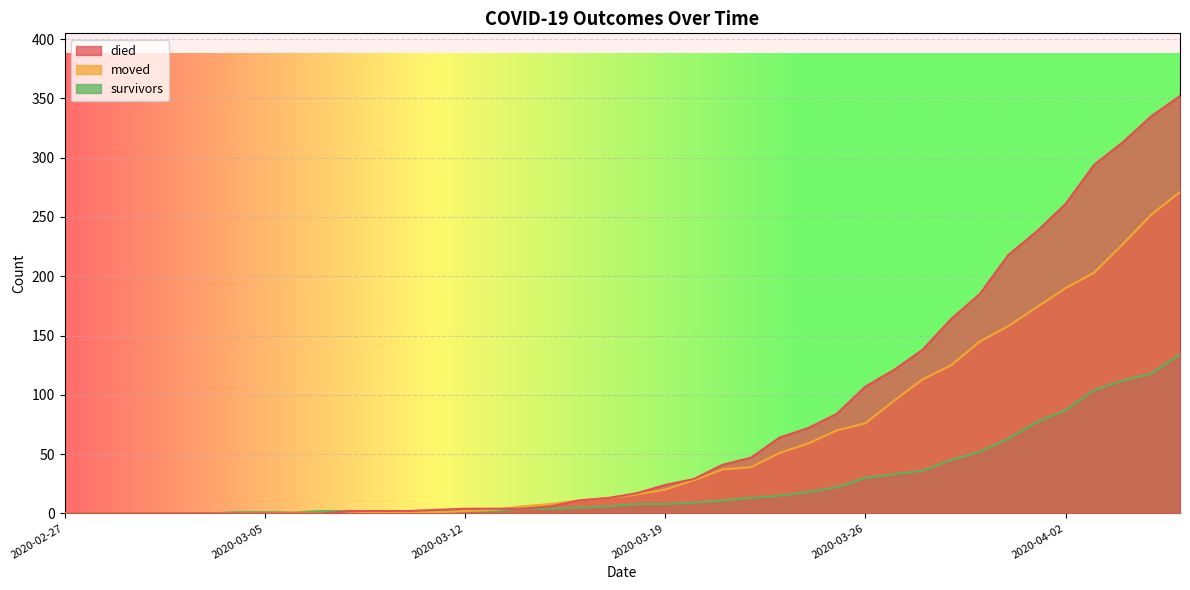

True or false: survivors and died cross at least once.

False